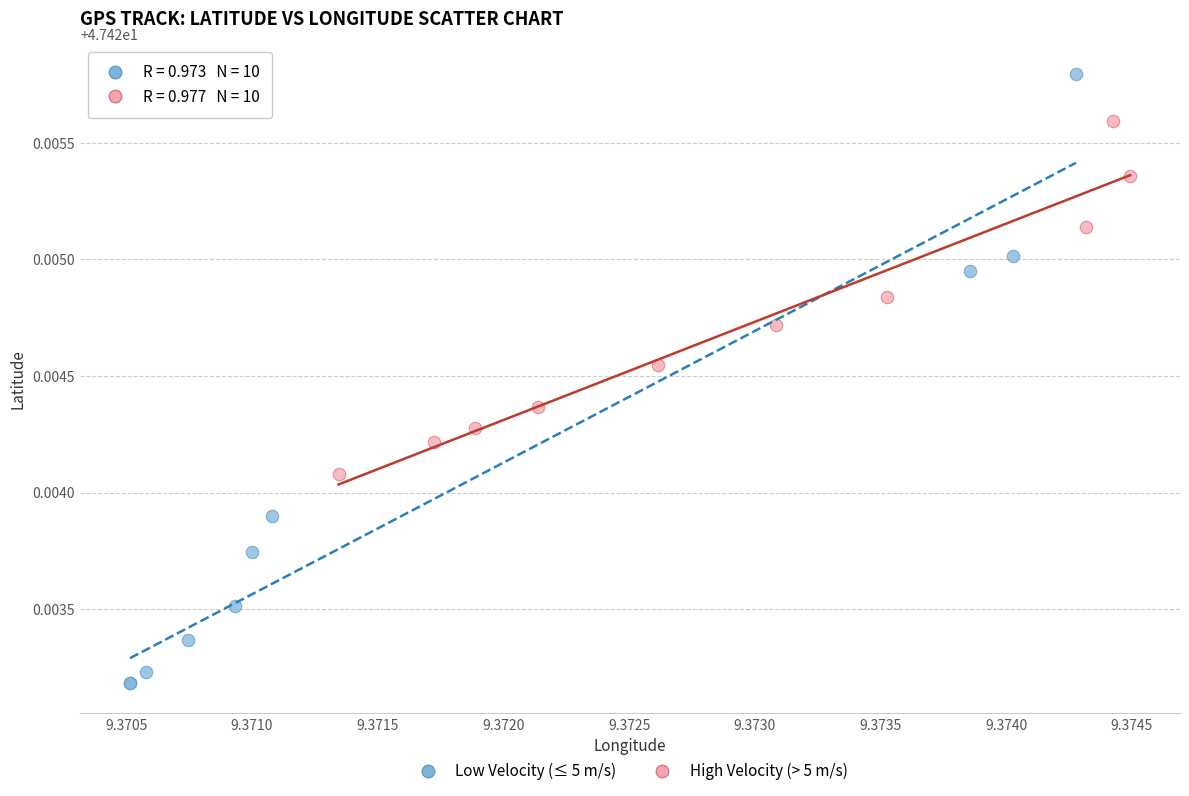

Which series reaches the maximum Y coordinate?

Low Velocity (≤ 5 m/s)